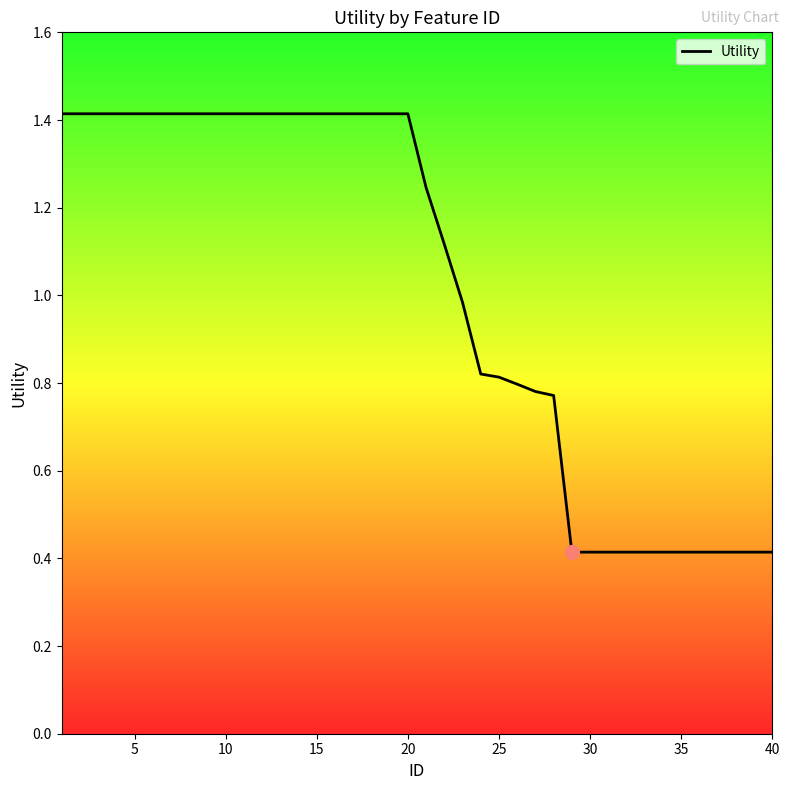

What is the greatest value displayed?

1.4